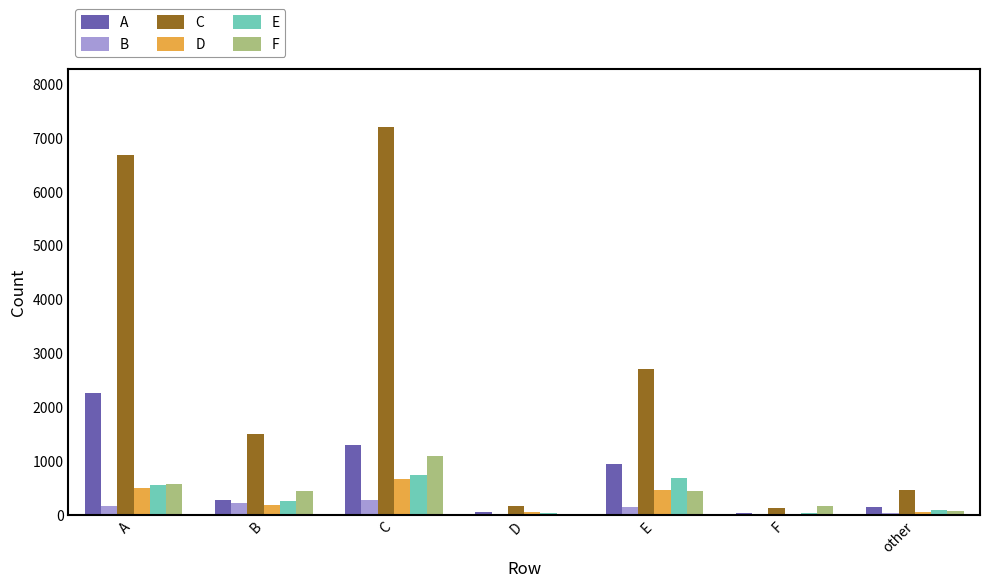

How many series are shown in this chart?

6